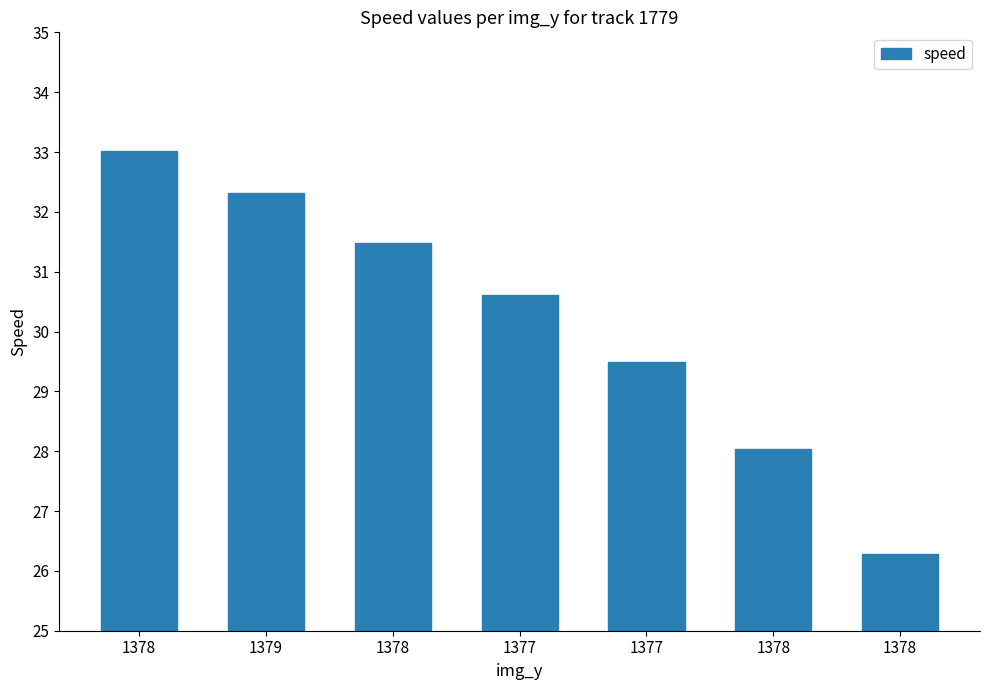

How many data points are less than 30?

3